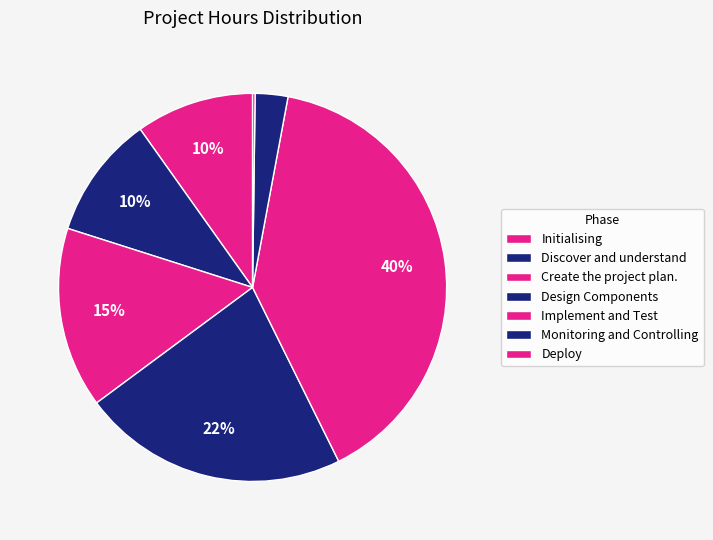

Which has a higher value, Design Components or Discover and understand?

Design Components